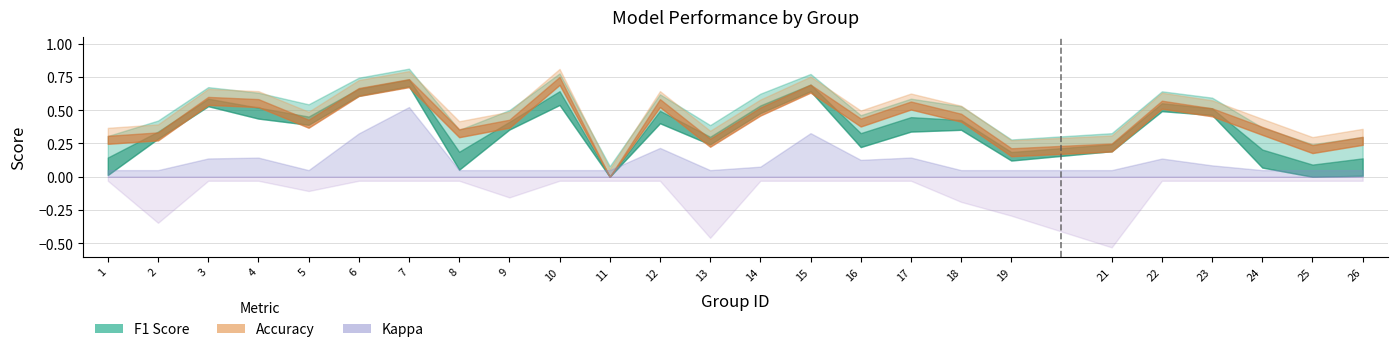

Where is the first local minimum for kappa?

2